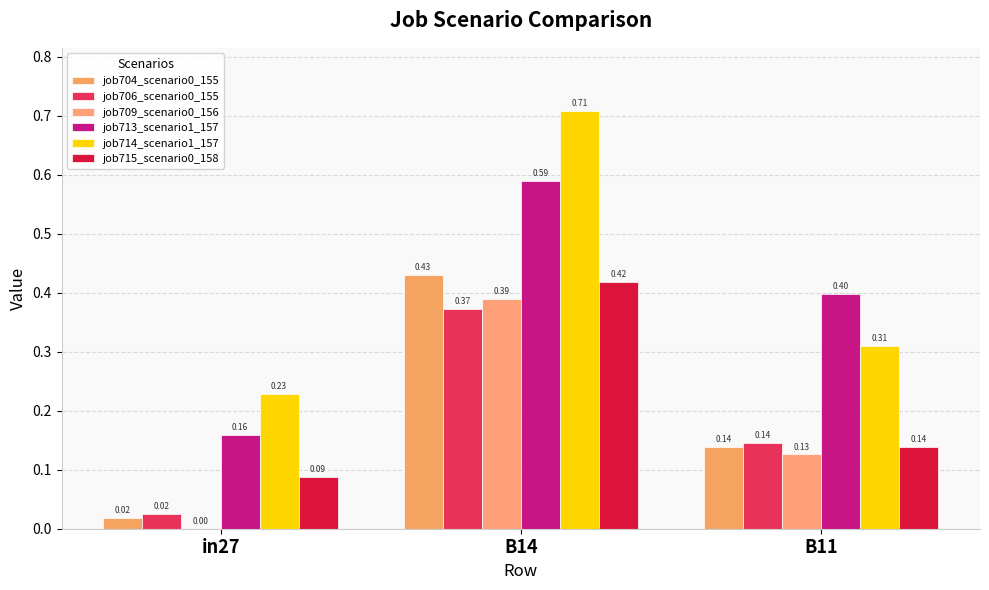

What is the total value across all series at in27?

0.5